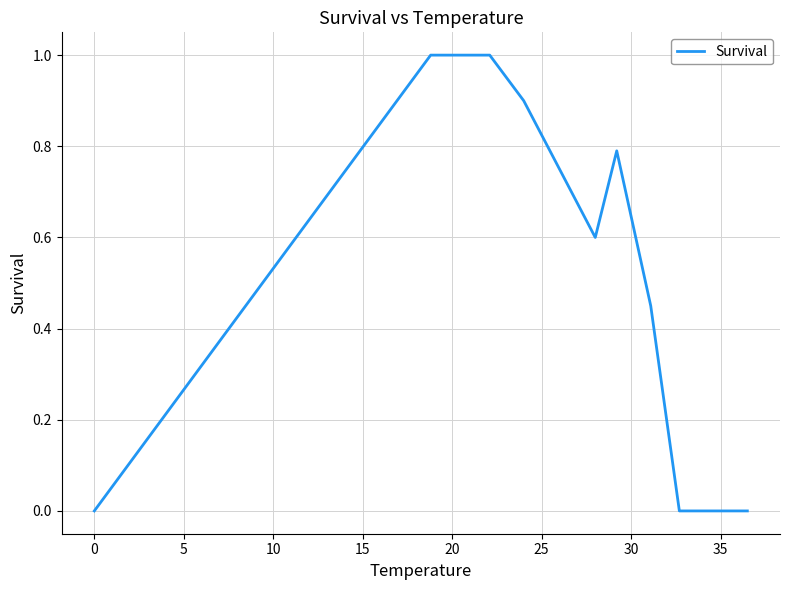

What is the difference between the maximum and minimum values?

1.0